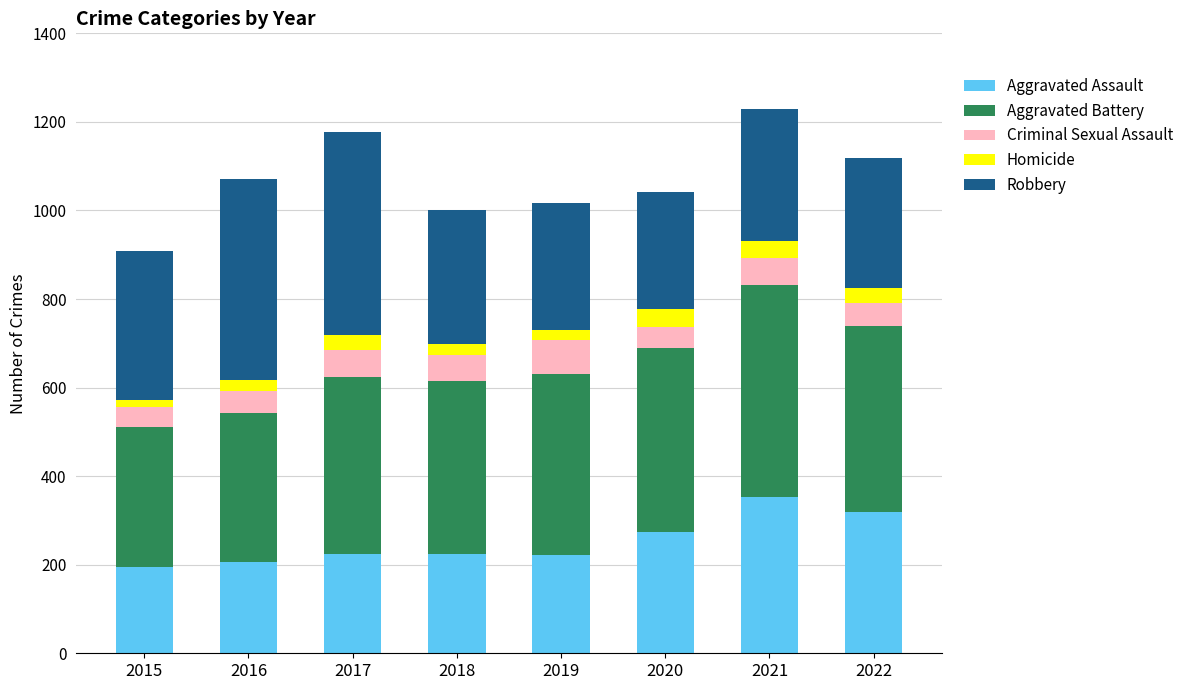

How many bars are there in total?

8